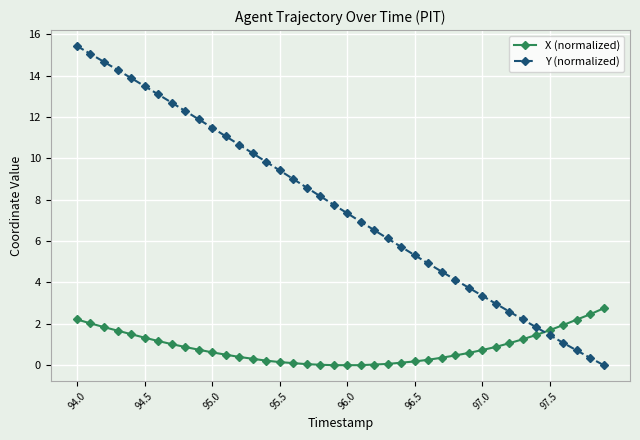

List the series in order of their overall mean, lowest first.

X (normalized), Y (normalized)